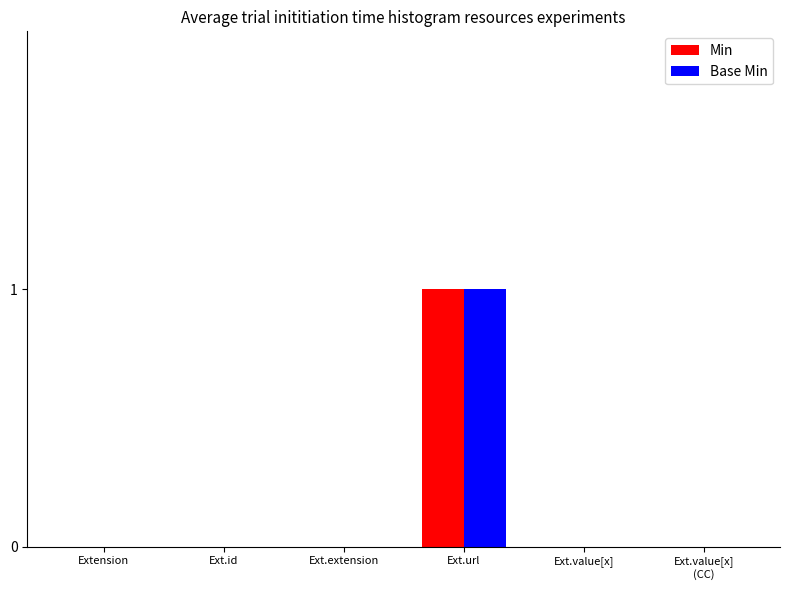

Is the value of Min at Ext.url greater than the value of Base Min at Extension?

Yes